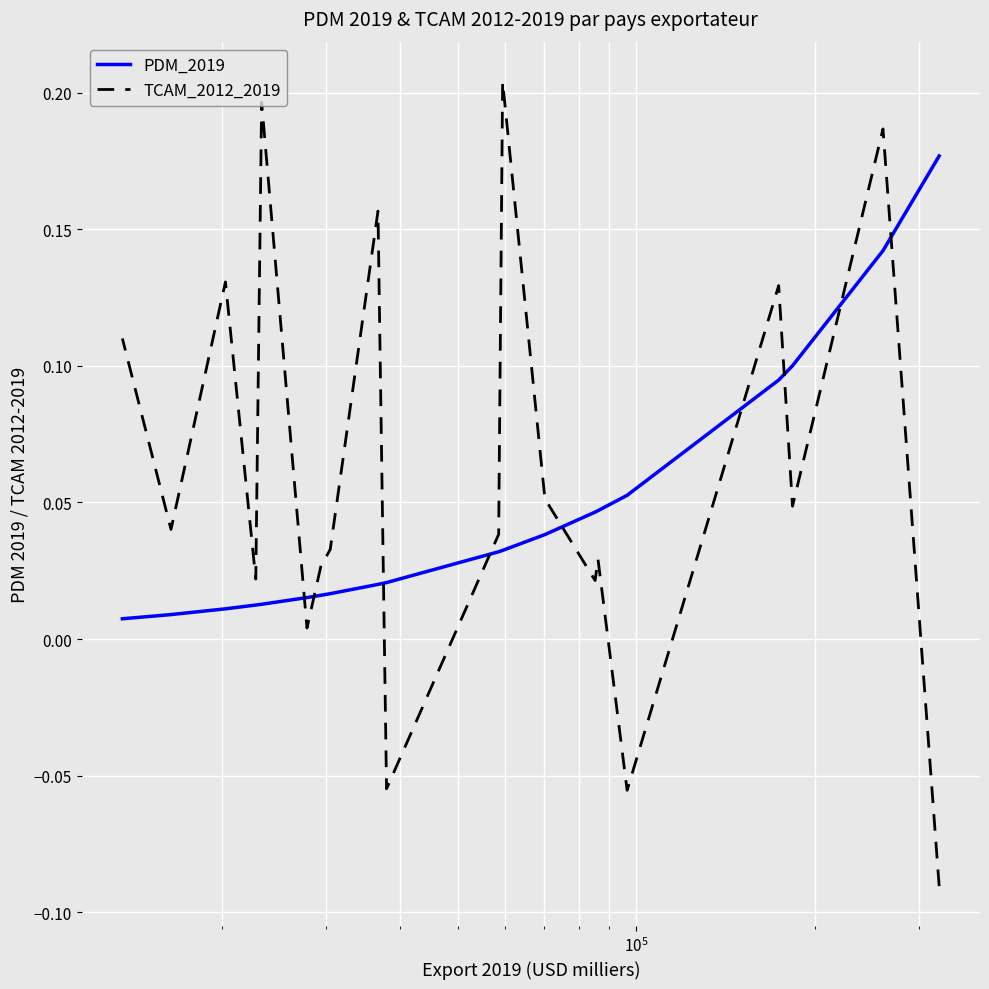

List the series in order of their overall mean, lowest first.

PDM_2019, TCAM_2012_2019